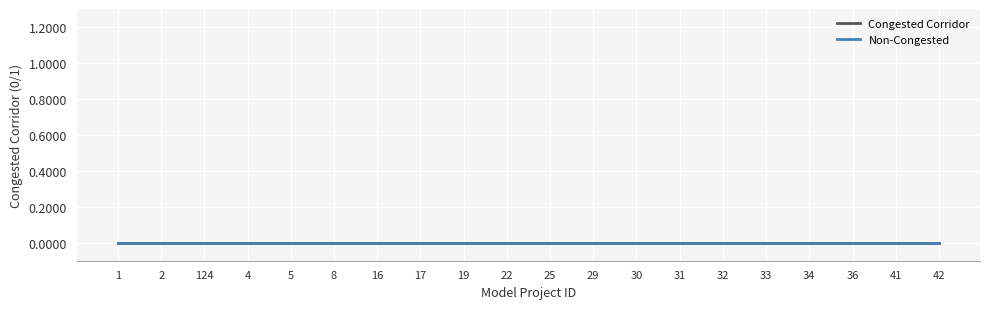

The value of Non-Congested at 1 is 0. True or false?

True